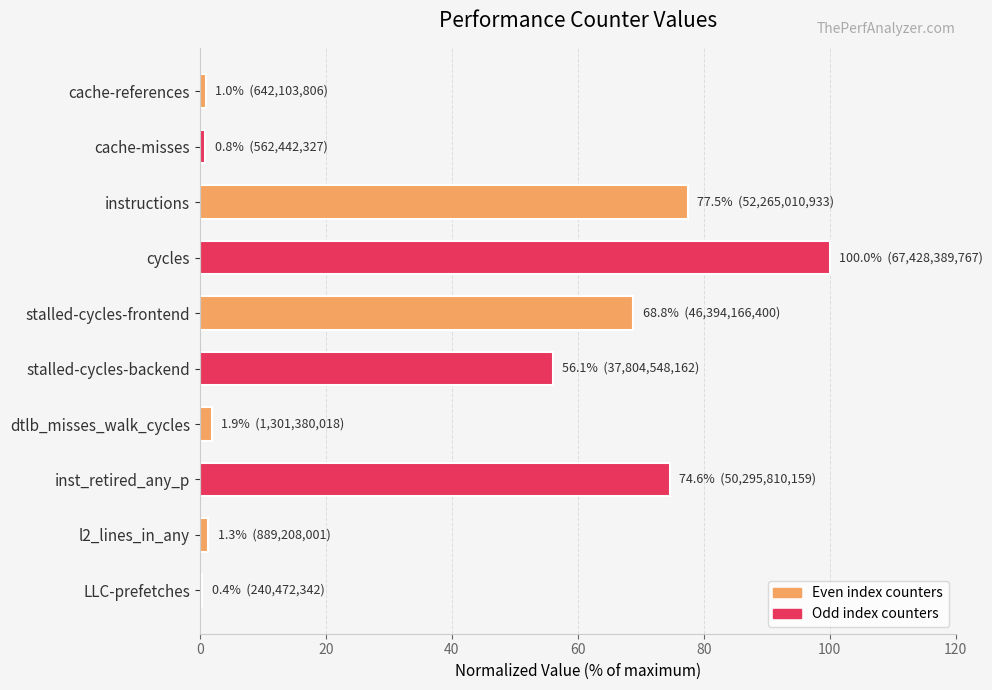

The value at stalled-cycles-backend is 56.1. True or false?

True